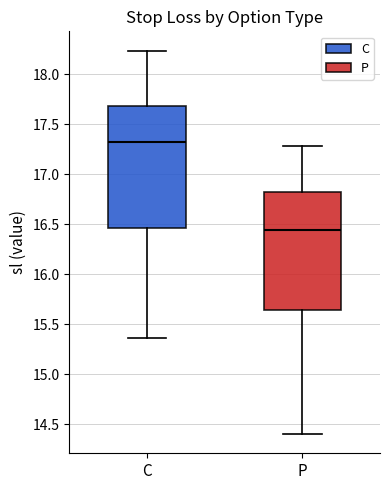

Reading left to right, read every box against the y-axis: the position of its median line, the range the box covers, and the ends of its whiskers. The values are not printed on the chart, so give them approximately, as read against the axis.

C: median 17.30, box 16.45 to 17.70, whiskers 15.35 to 18.25
P: median 16.45, box 15.65 to 16.80, whiskers 14.40 to 17.30